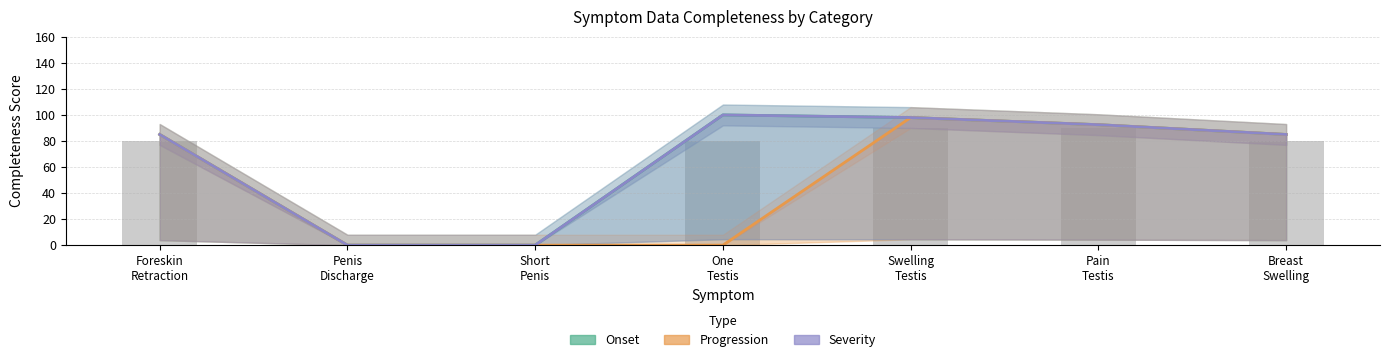

Which label corresponds to the smallest value in the chart?

Penis
Discharge